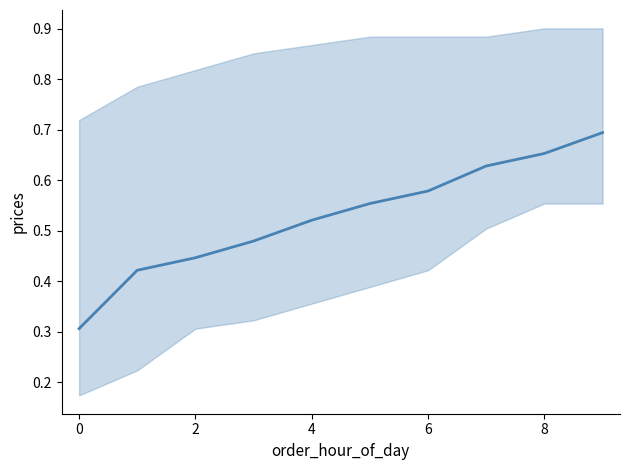

Does the chart display data point markers on the line(s)?

No